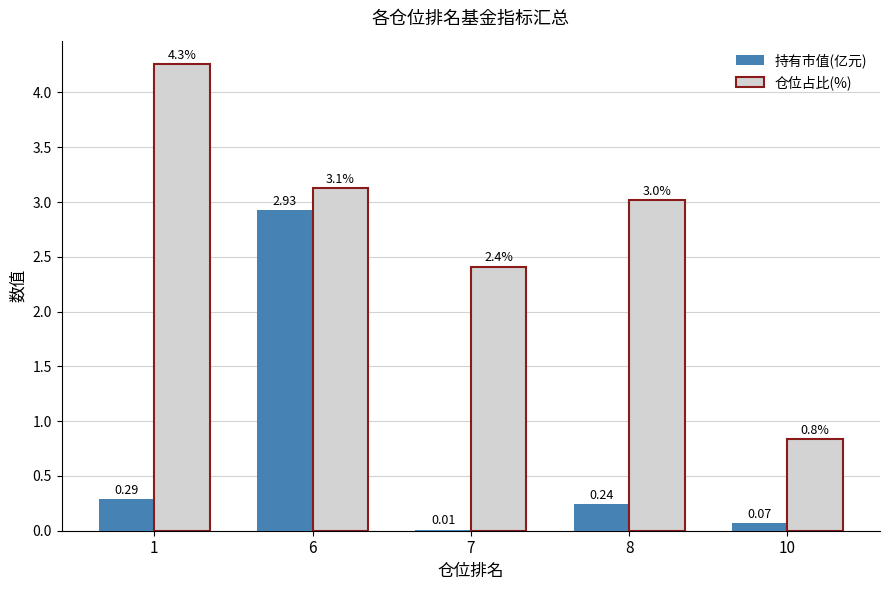

What are all the series names shown in the legend?

持有市值(亿元), 仓位占比(%)